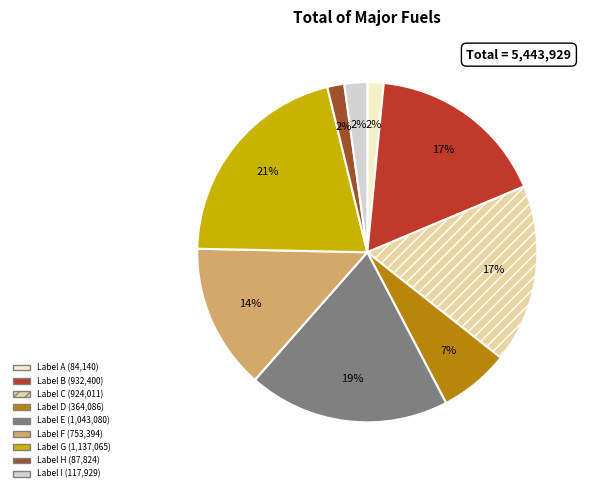

To the nearest percent, what is the average slice percentage?

11%